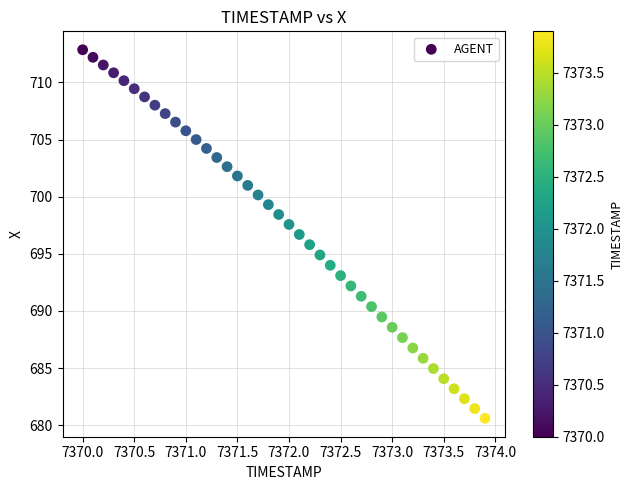

What is the range of X values (max minus min)?

3.9